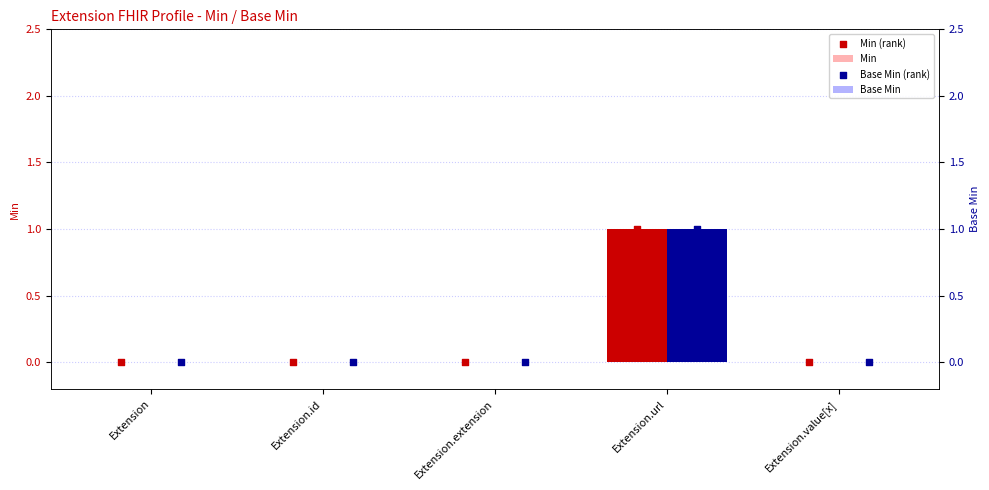

At how many categories does at least one series exceed 0?

1